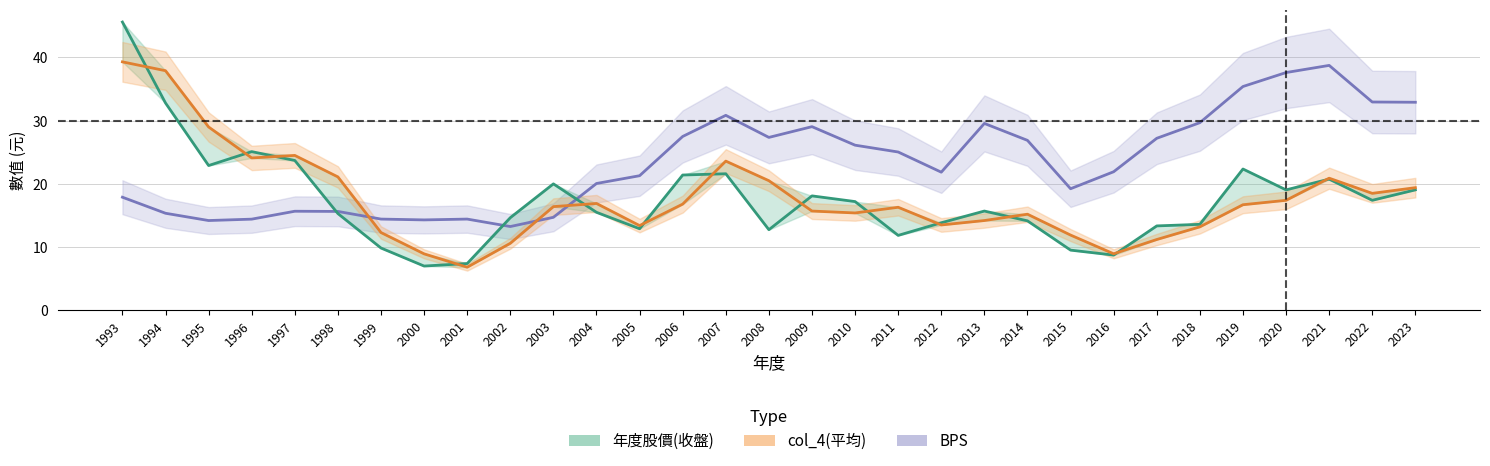

What is the total value across all series at 2018?

56.5